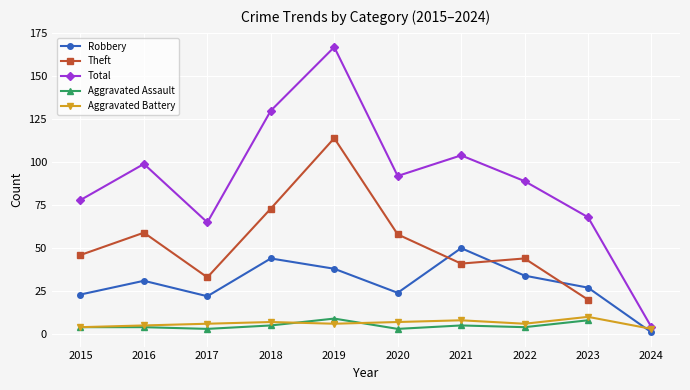

What is the greatest value displayed?

167.0